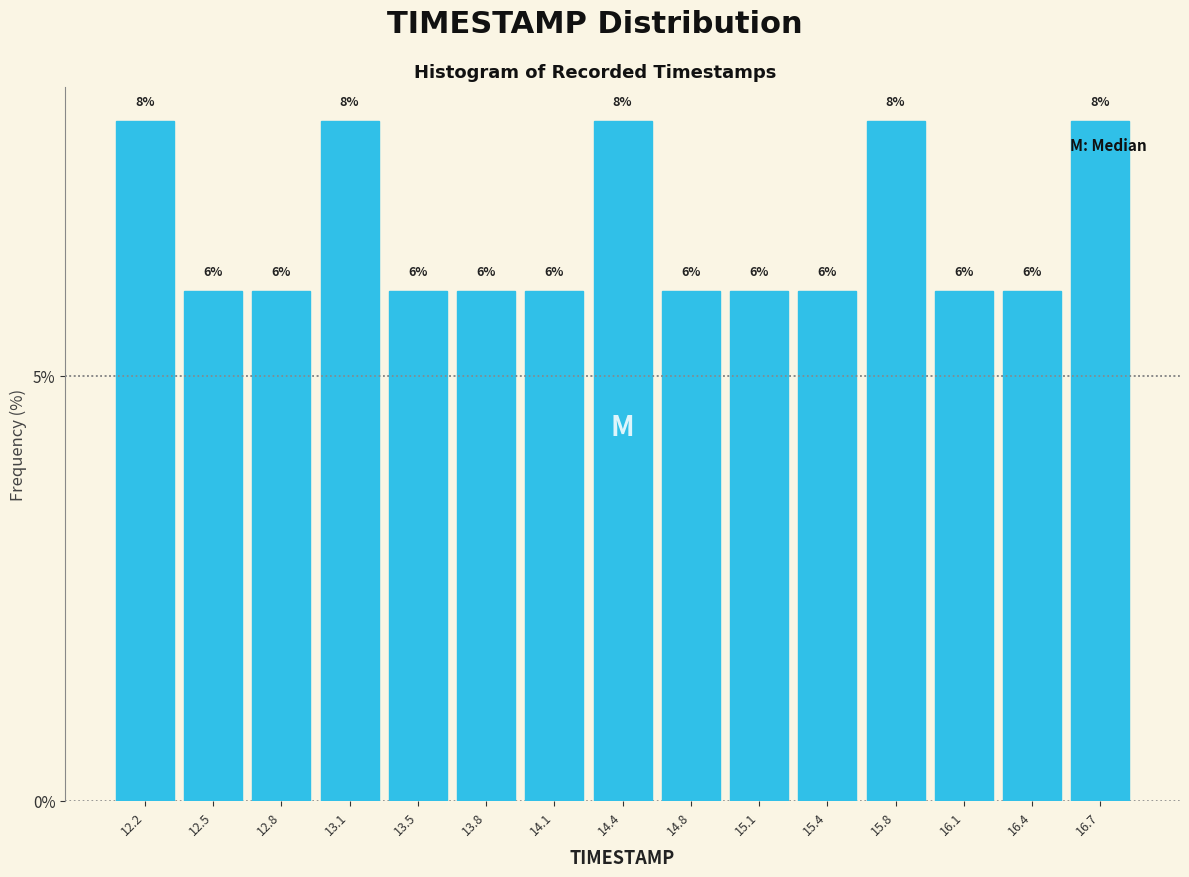

What is the height of the bar covering 15.90 to 16.25 on the x-axis? The bar edges are not printed on the chart, so give them approximately, as read against the axis.

6